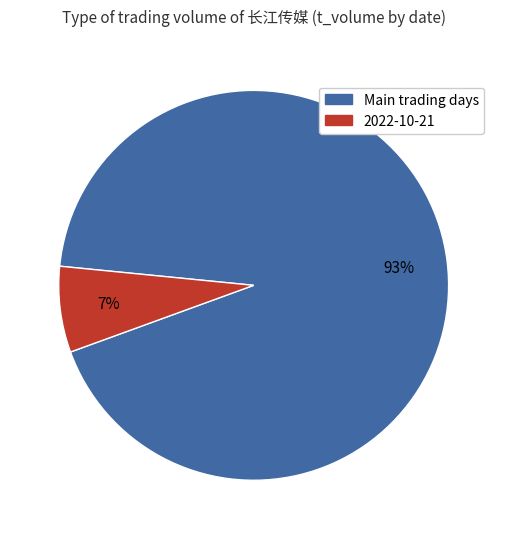

To the nearest percent, what is the average slice percentage?

50%